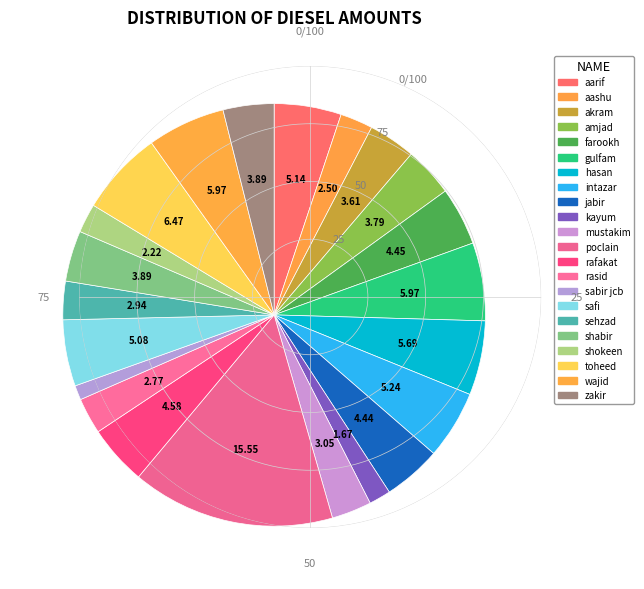

Which category has the biggest portion of the pie?

poclain